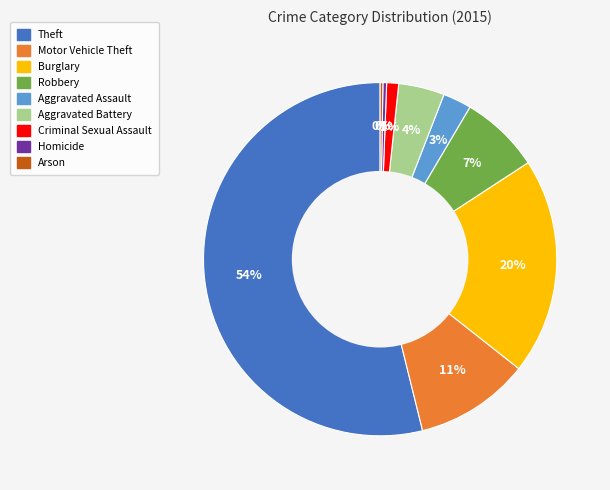

Combined, do Aggravated Assault and Motor Vehicle Theft account for over 50%?

No